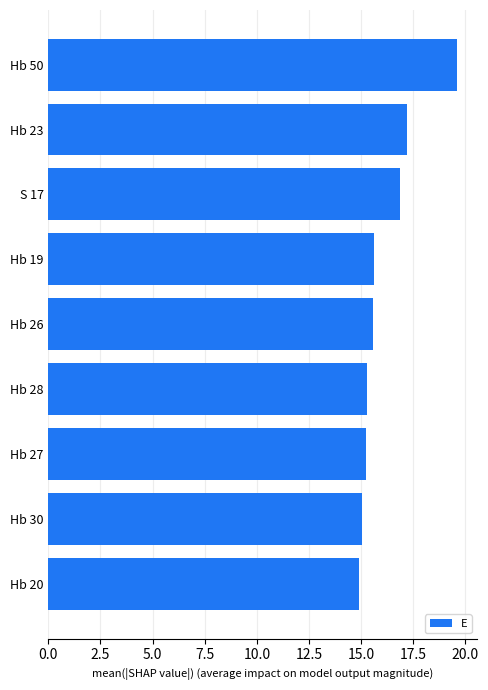

What position from the bottom is Hb 26?

5